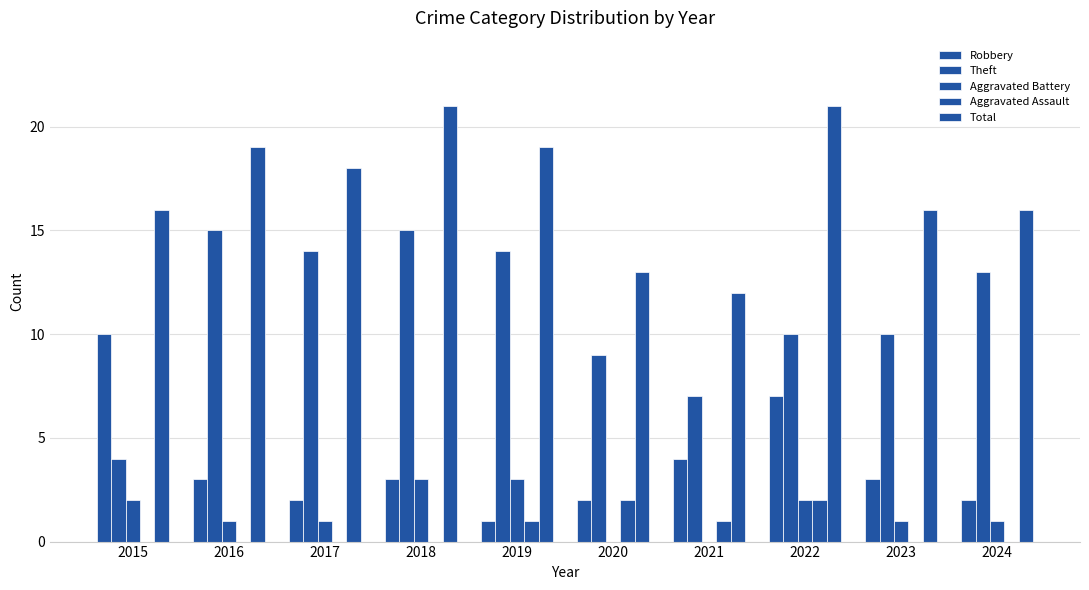

Are the bars horizontal?

No